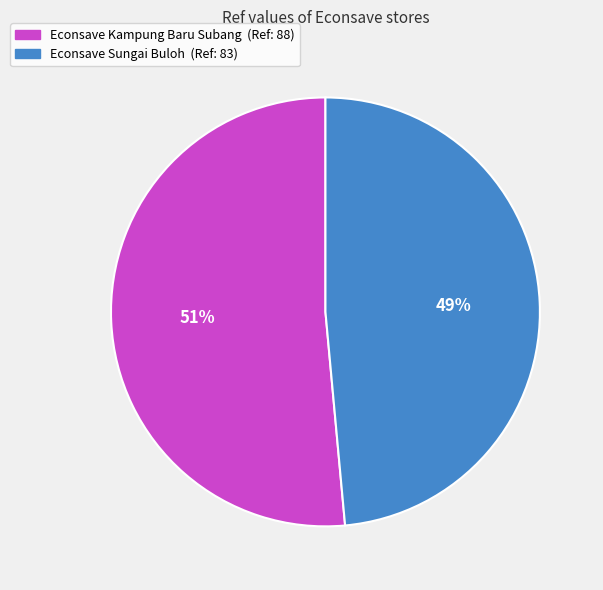

To the nearest percent, what percentage of the pie is Econsave Sungai Buloh?

49%